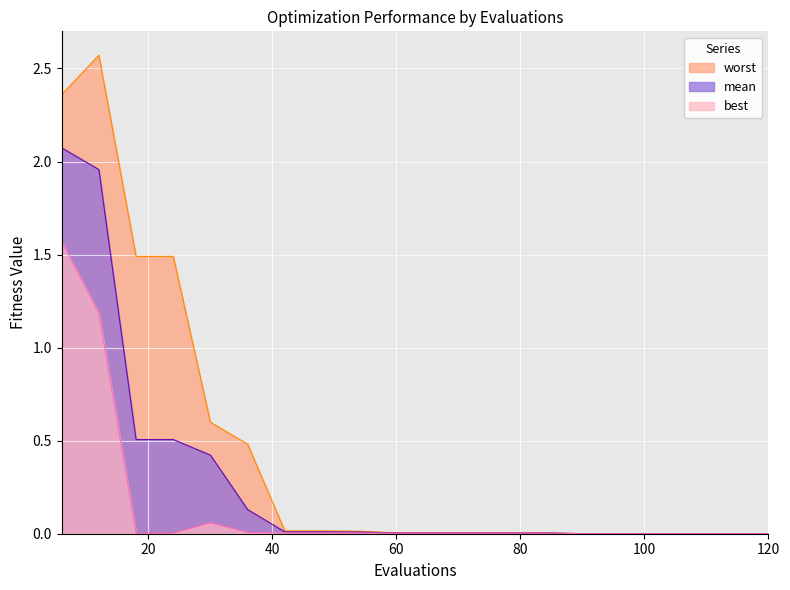

Reading right to left, extract all data points from this chart.

mean: 120=0.0	114=0.0	108=0.0	102=0.0	96=0.0	90=0.0	84=0.0	78=0.0	72=0.0	66=0.0	60=0.0	54=0.0	48=0.0	42=0.0	36=0.1	30=0.4	24=0.5	18=0.5	12=2.0	6=2.1
best: 120=0.0	114=0.0	108=0.0	102=0.0	96=0.0	90=0.0	84=0.0	78=0.0	72=0.0	66=0.0	60=0.0	54=0.0	48=0.0	42=0.0	36=0.0	30=0.1	24=0.0	18=0.0	12=1.2	6=1.6
worst: 120=0.0	114=0.0	108=0.0	102=0.0	96=0.0	90=0.0	84=0.0	78=0.0	72=0.0	66=0.0	60=0.0	54=0.0	48=0.0	42=0.0	36=0.5	30=0.6	24=1.5	18=1.5	12=2.6	6=2.4